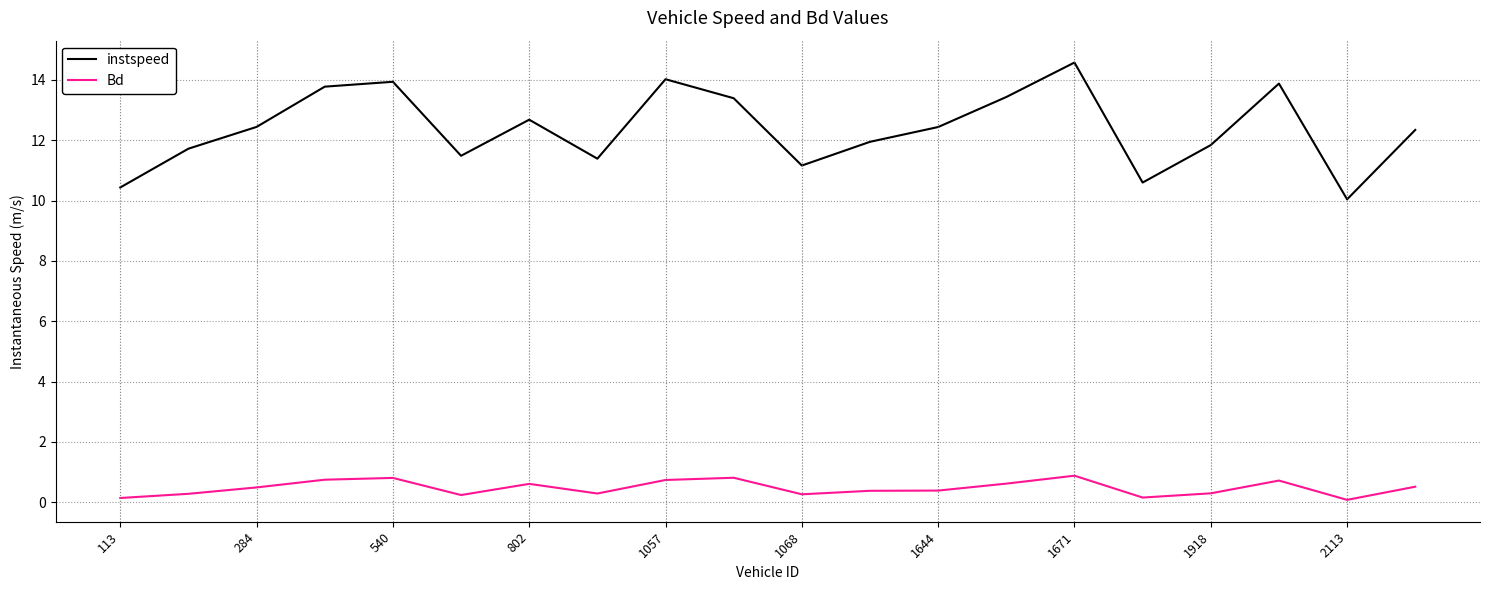

List the series in order of their peak value, highest first.

instspeed, Bd